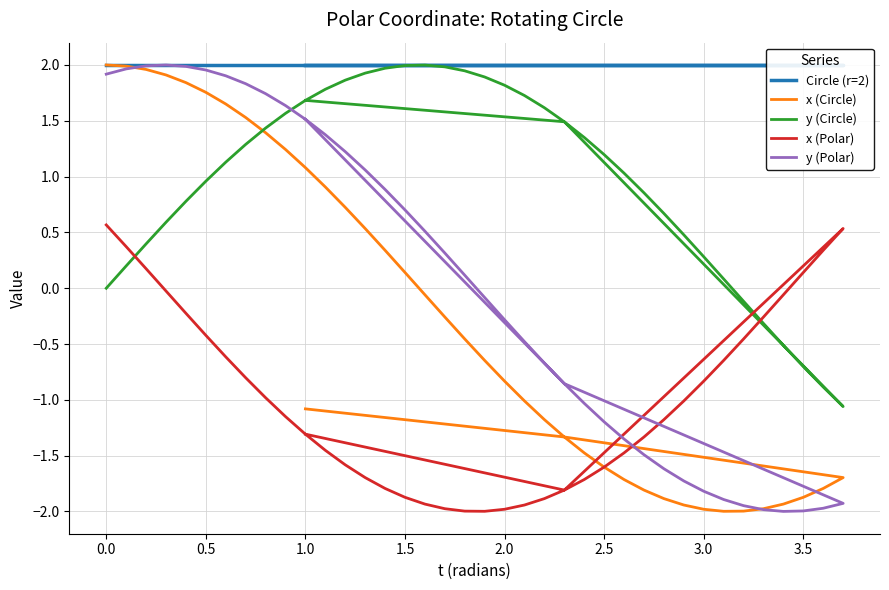

What is the value of the x (Polar) point at the 18th from the left?

-2.0